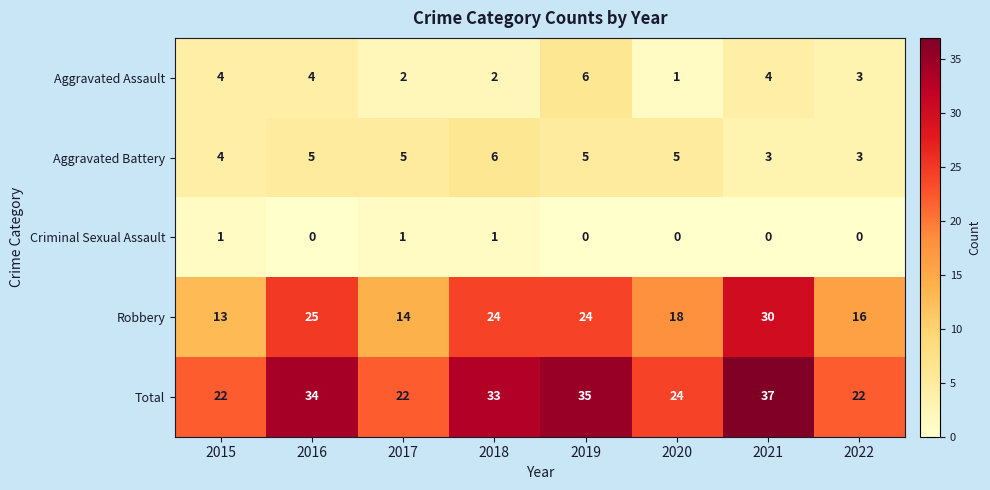

Which series has the largest range (max minus min)?

Robbery